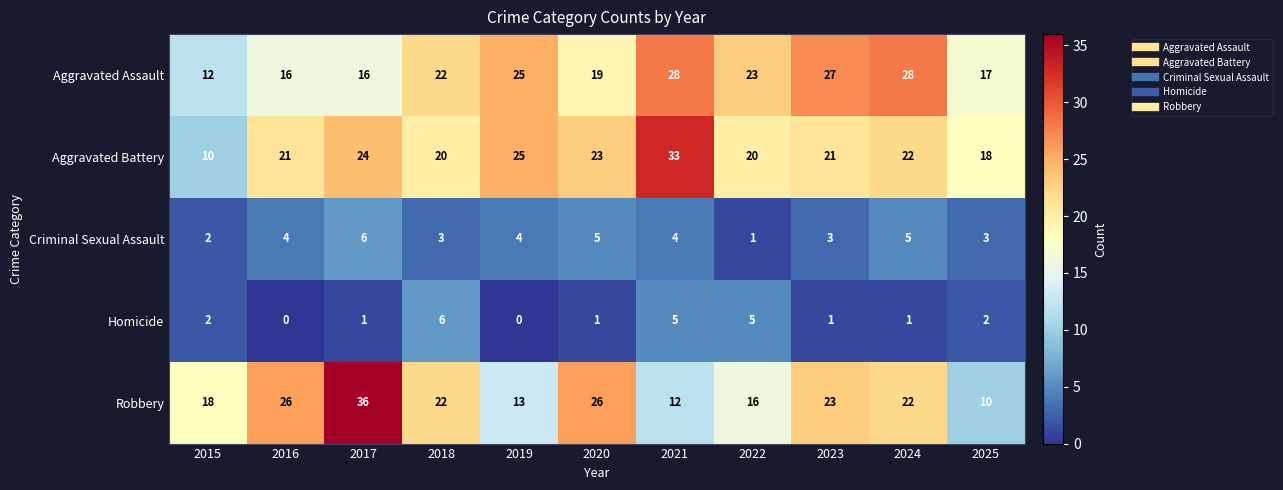

Which series changed the most between 2024 and 2025?

Robbery